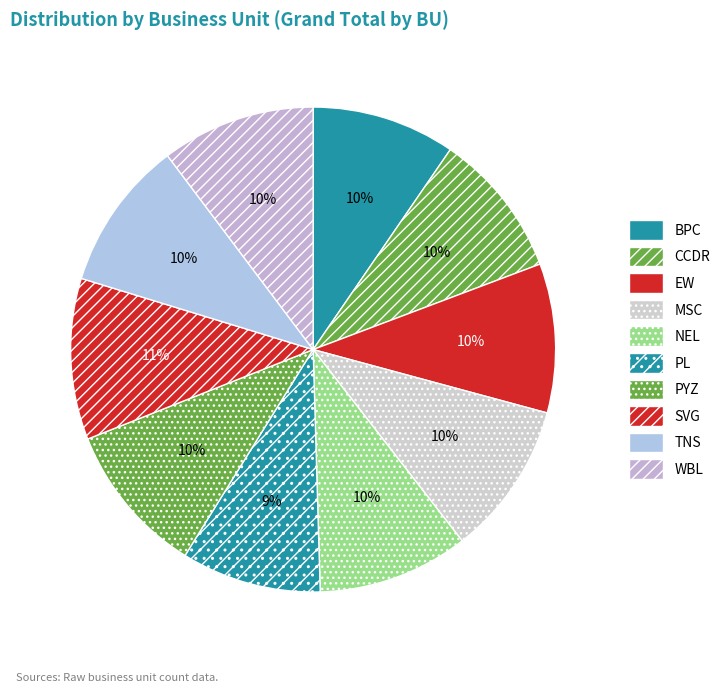

How many slices are in this pie chart?

10